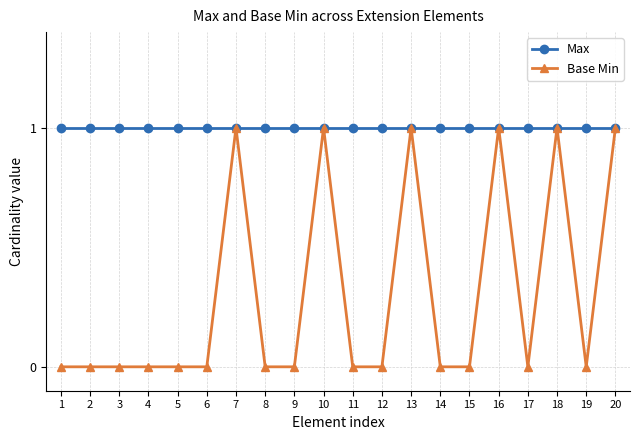

Which series has the widest spread of values?

Base Min